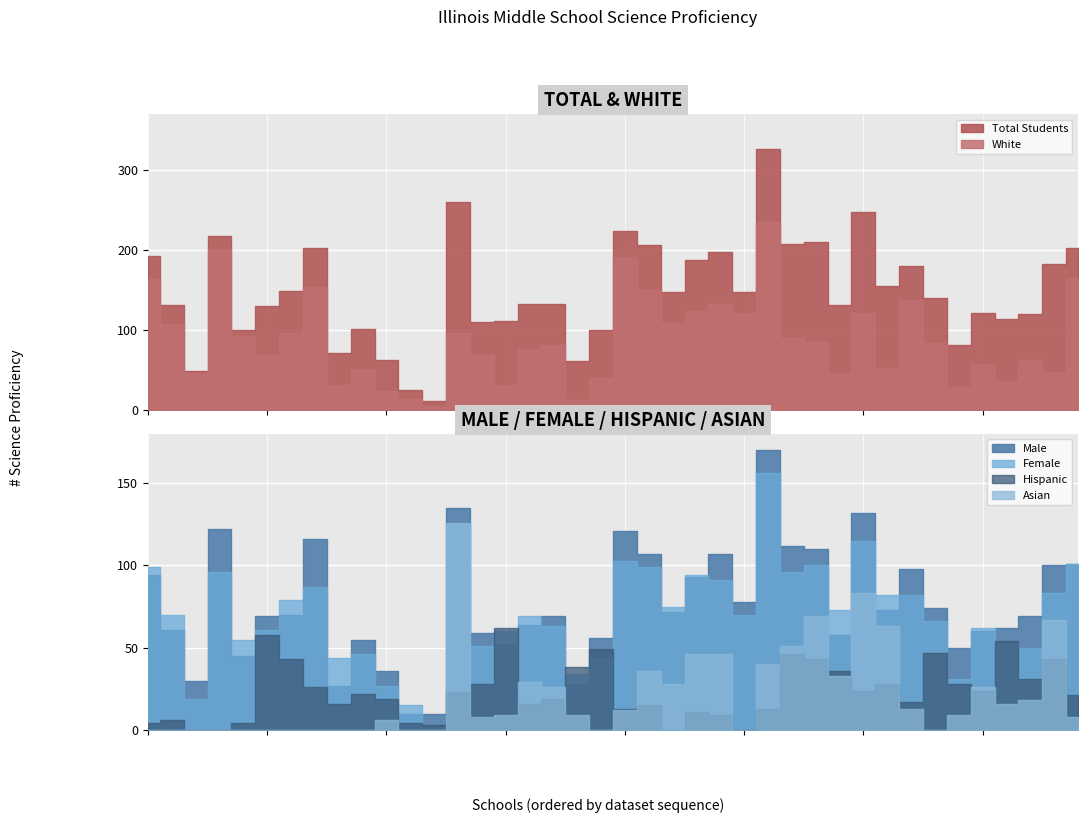

What is the sum of all White values?

3546